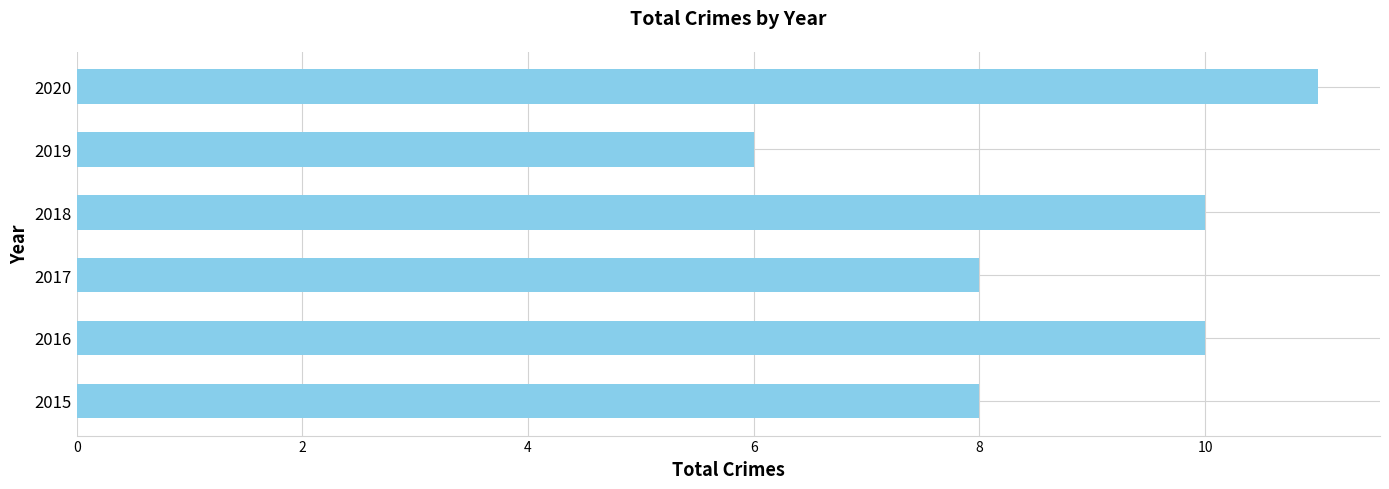

What is the difference between the maximum and minimum values?

5